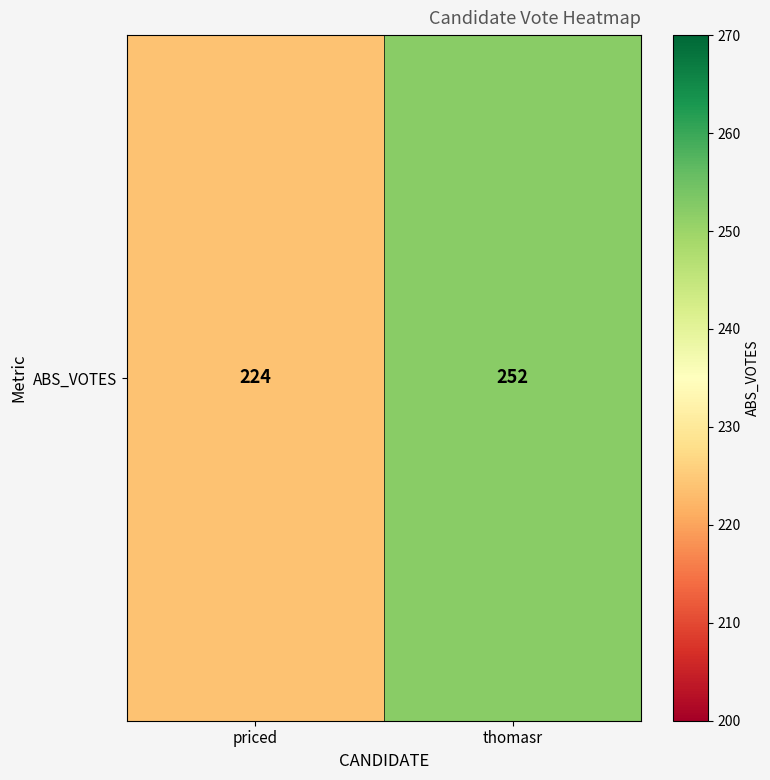

Reading left to right, what are all the values shown in this chart?

priced=224	thomasr=252